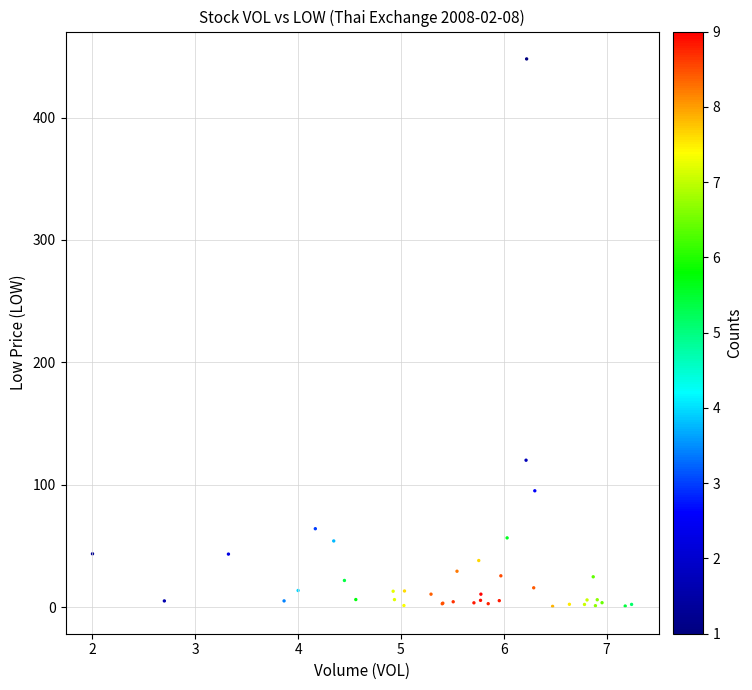

What Y value in the scatter plot is closest to 224?

120.0